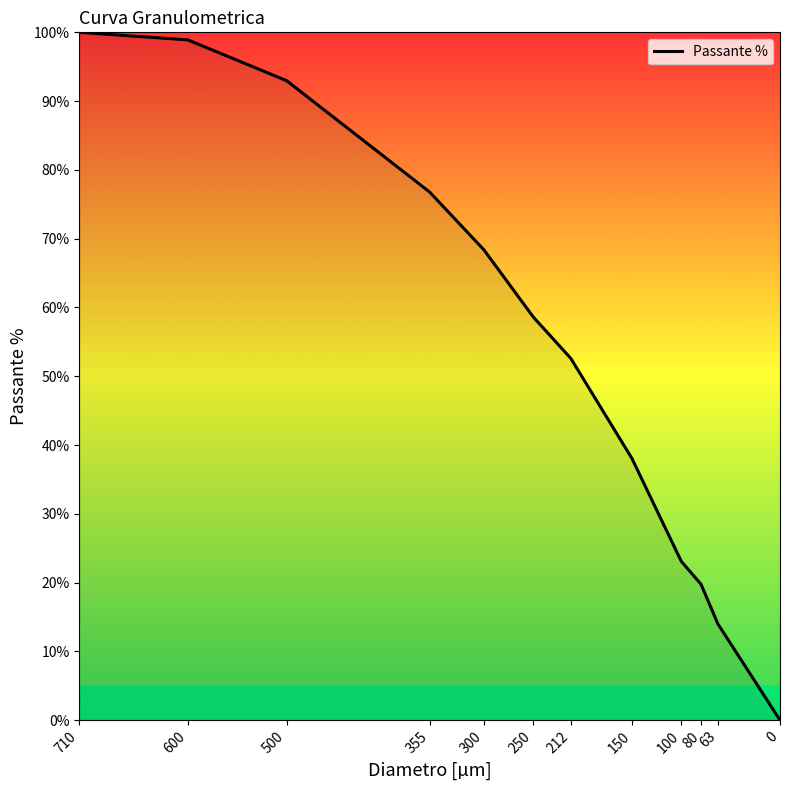

Reading right to left, extract all data points from this chart.

0=0.0	63=14.0	80=19.8	100=23.1	150=38.0	212=52.6	250=58.6	300=68.4	355=76.8	500=93.0	600=98.9	710=100.0